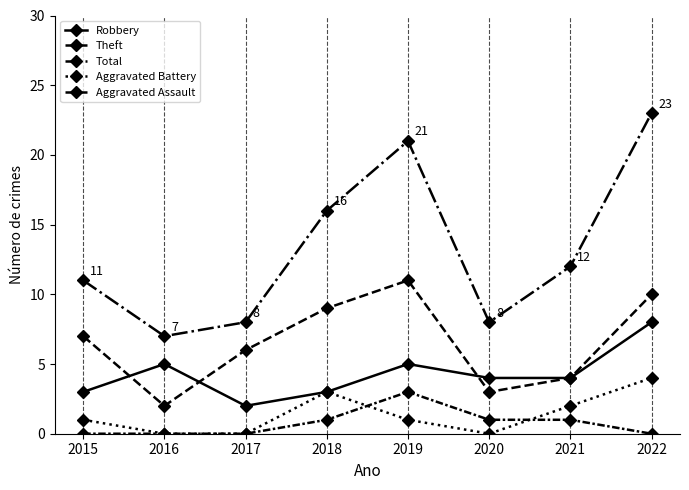

In Robbery, how many points are higher than both neighbors (excluding endpoints)?

2